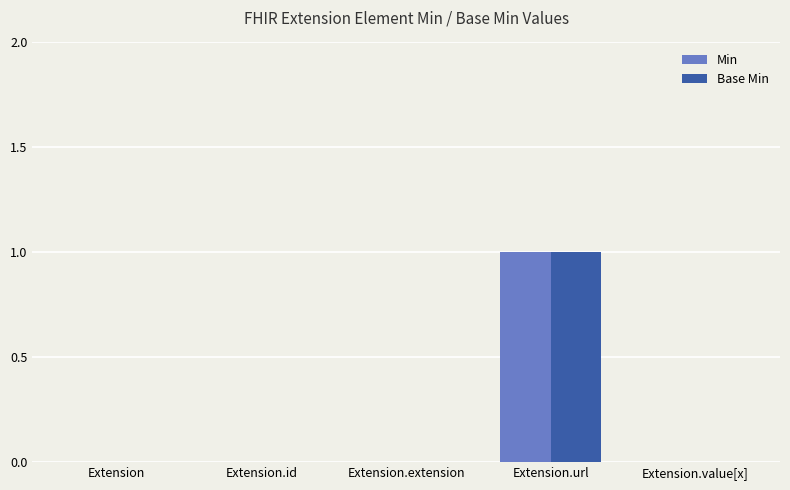

How many series are shown in this chart?

2